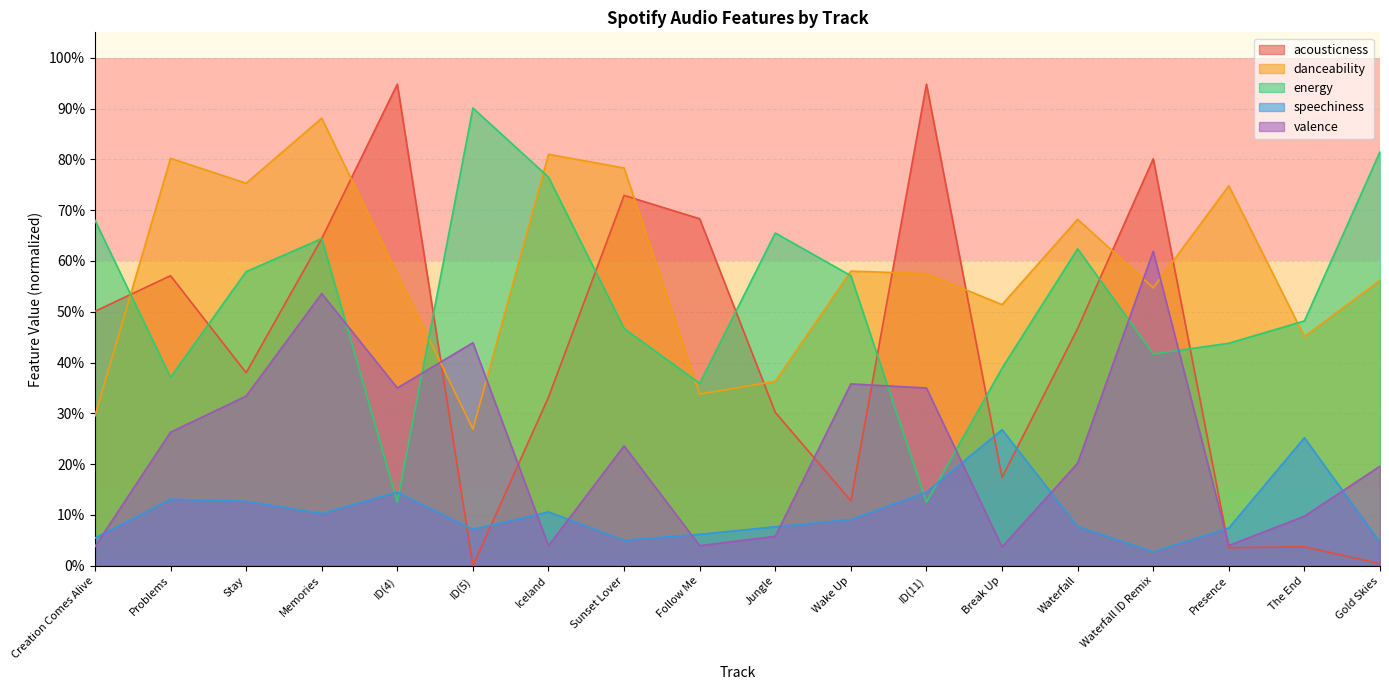

What are all the series names shown in the legend?

acousticness, danceability, energy, speechiness, valence